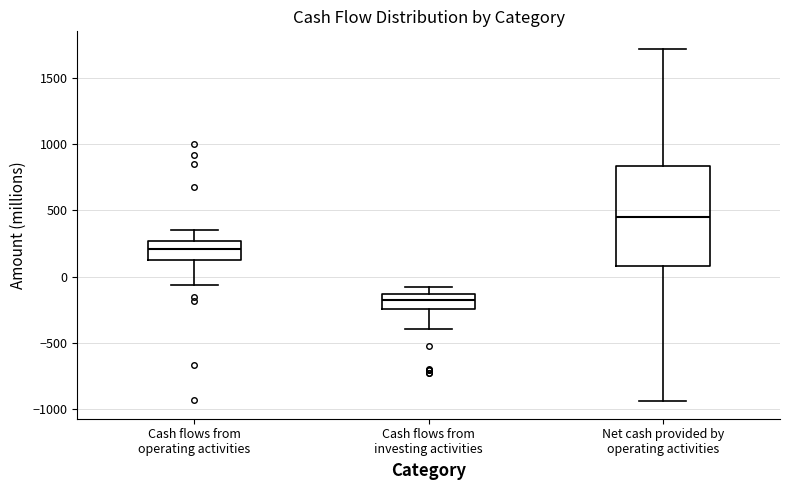

Which box has the highest median line?

Net cash provided by operating activities